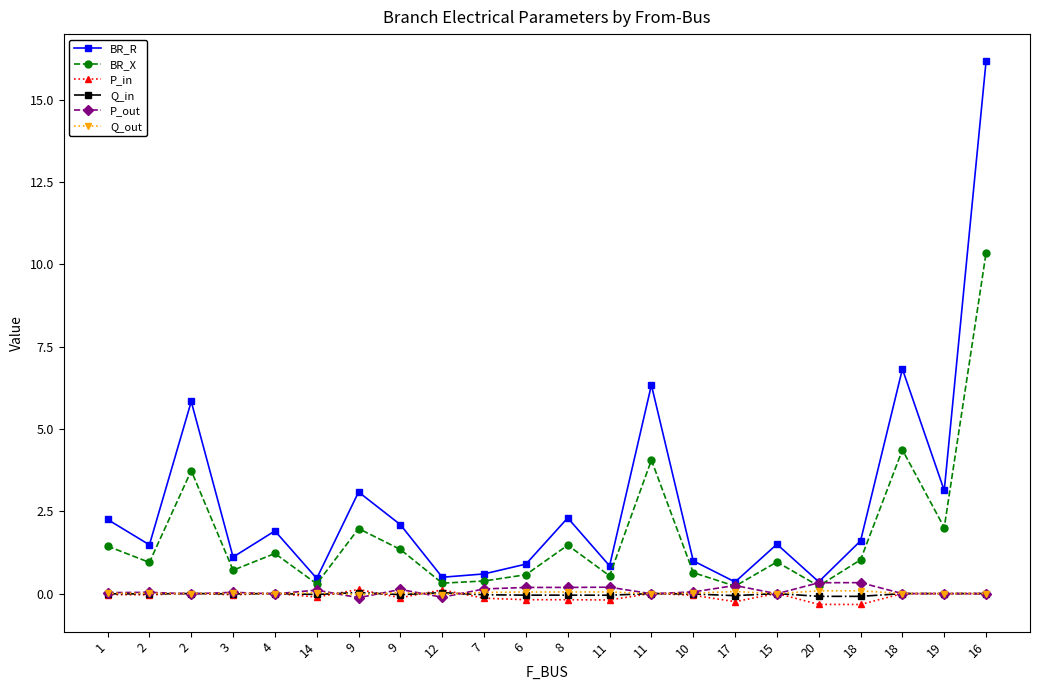

Count the number of data series in this chart.

6